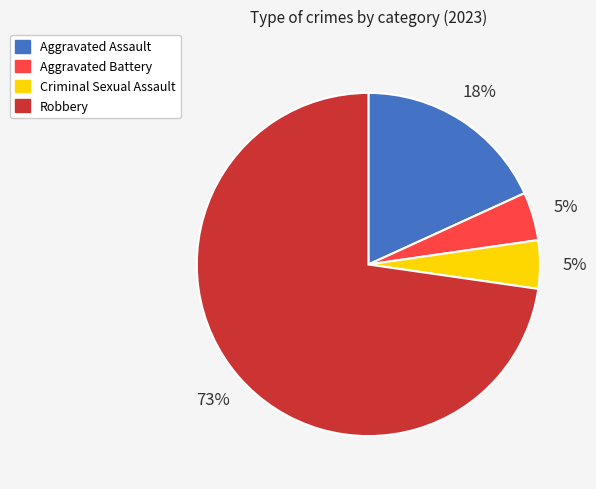

To the nearest percent, what is the combined percentage of Criminal Sexual Assault and Aggravated Assault?

23%